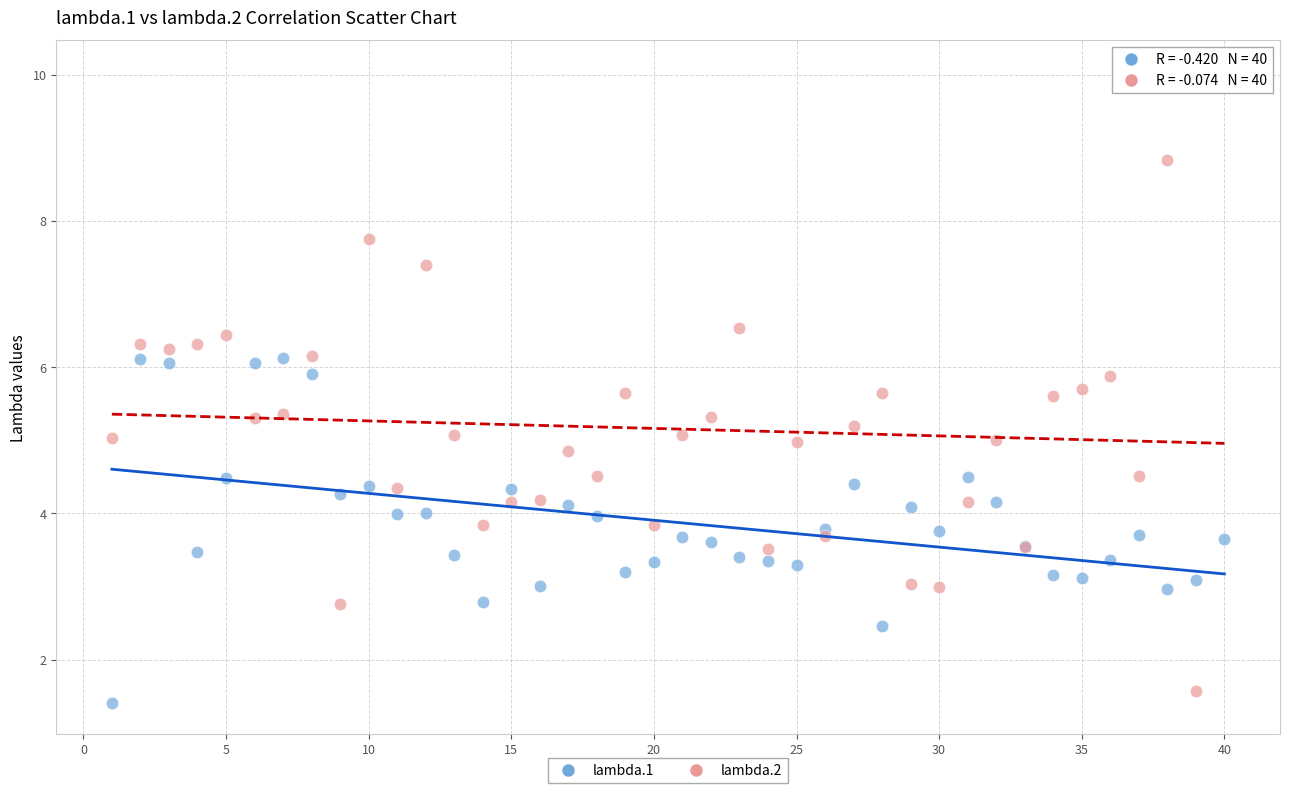

Which series has the widest spread of Y values?

lambda.2